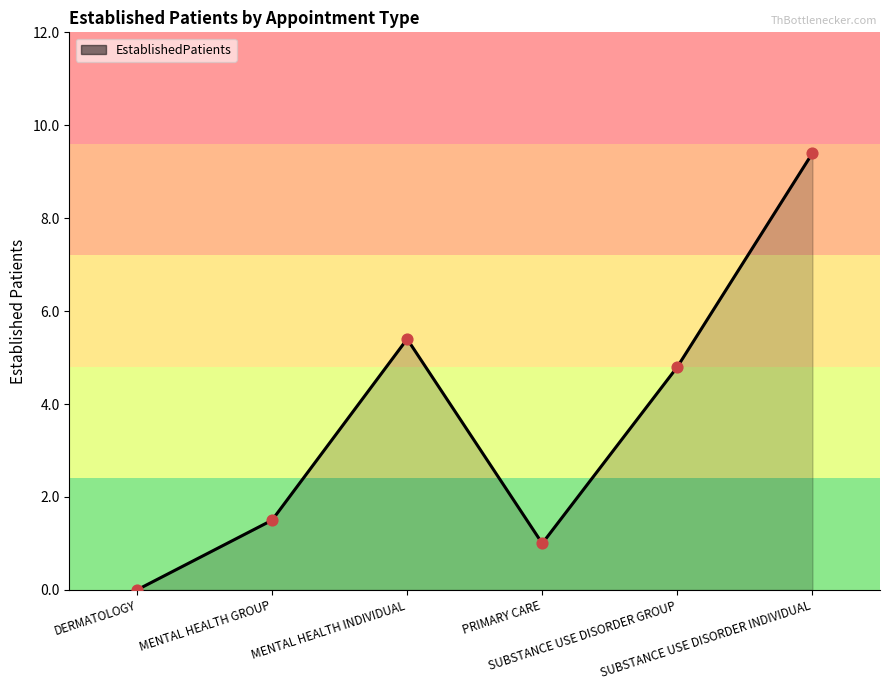

What is the change in value from DERMATOLOGY to SUBSTANCE USE DISORDER GROUP?

+4.8